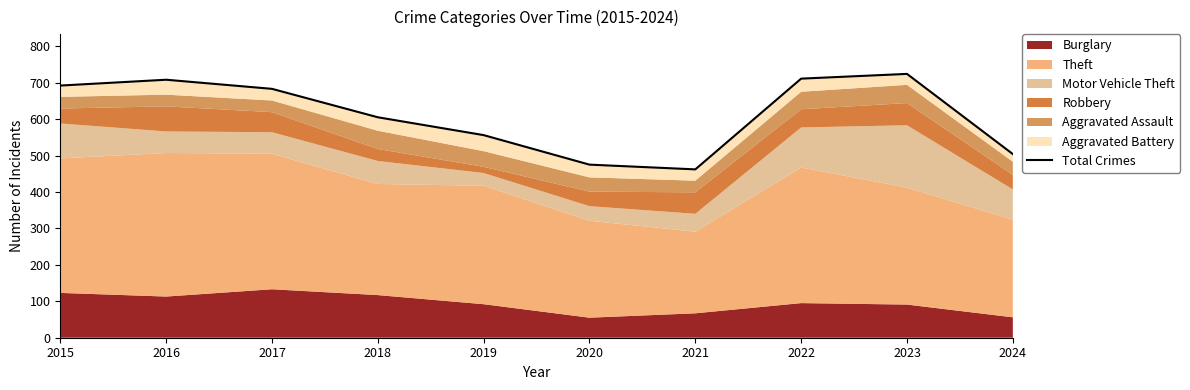

Where is the first local maximum?

2016